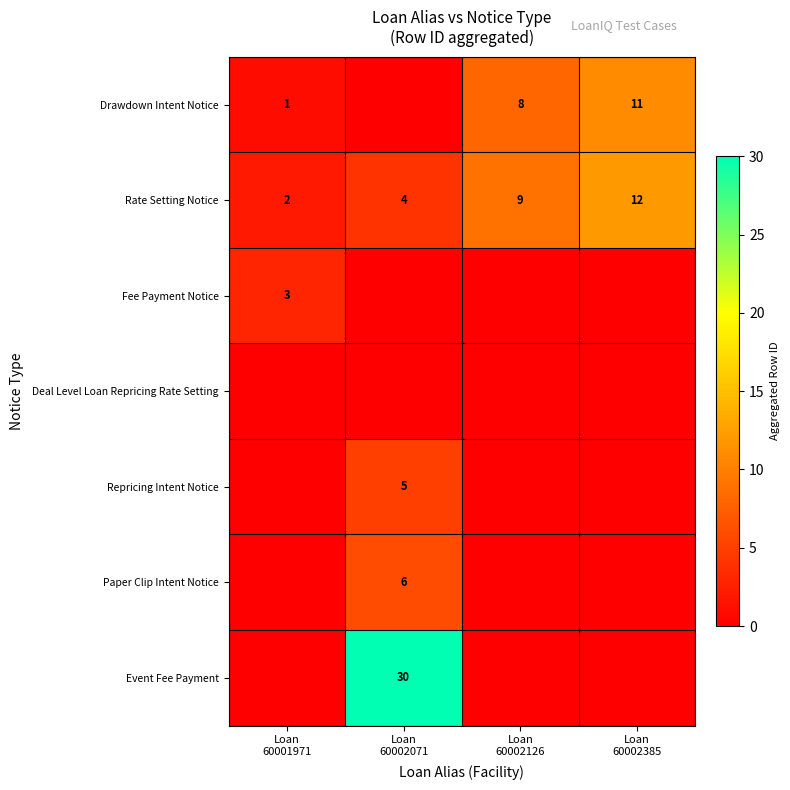

Count the Rate Setting Notice values in the range 4 to 12.

3